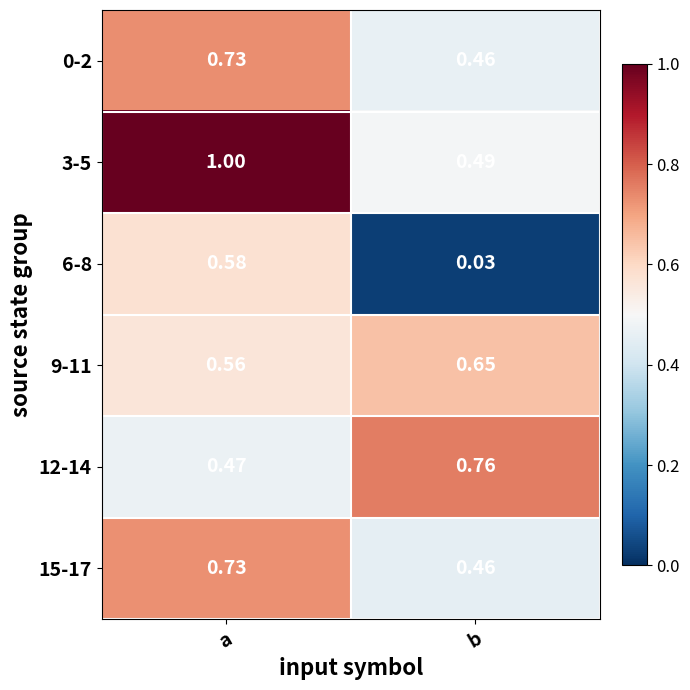

Which category has the highest value across all series?

a